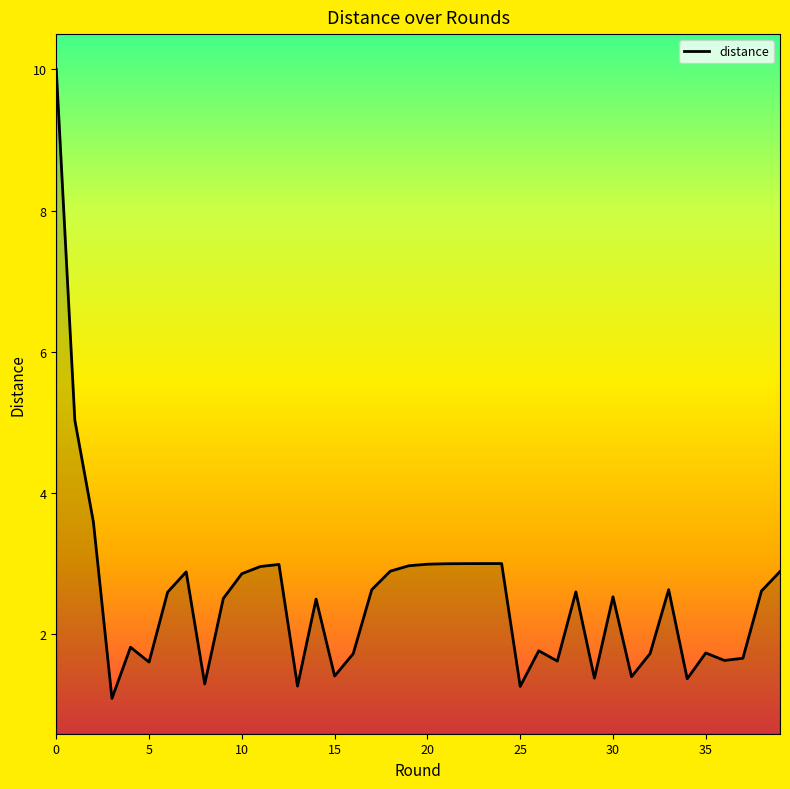

What is the difference between the maximum and minimum values?

8.9